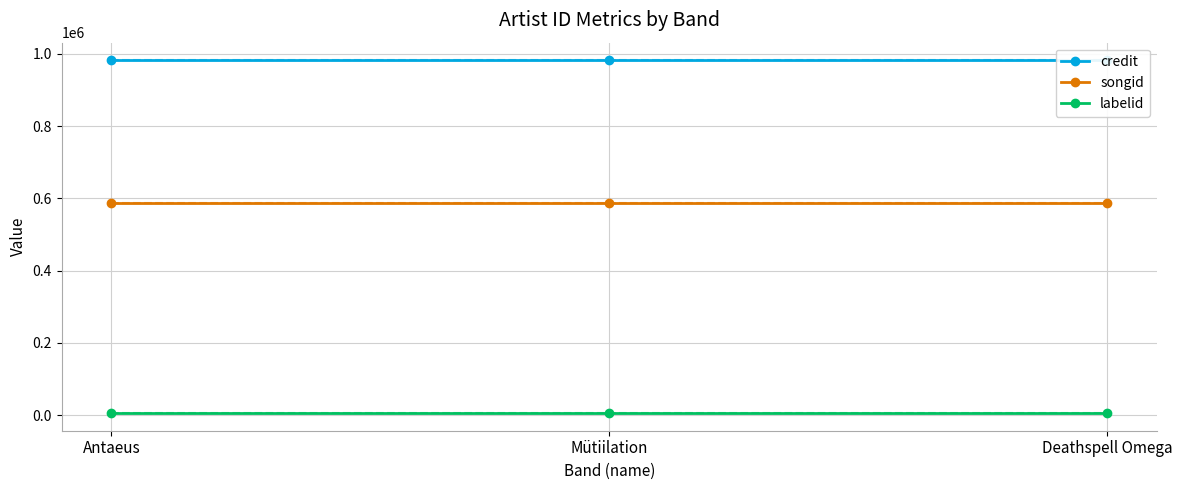

Is the value of songid at Deathspell Omega greater than the value of labelid at Antaeus?

Yes